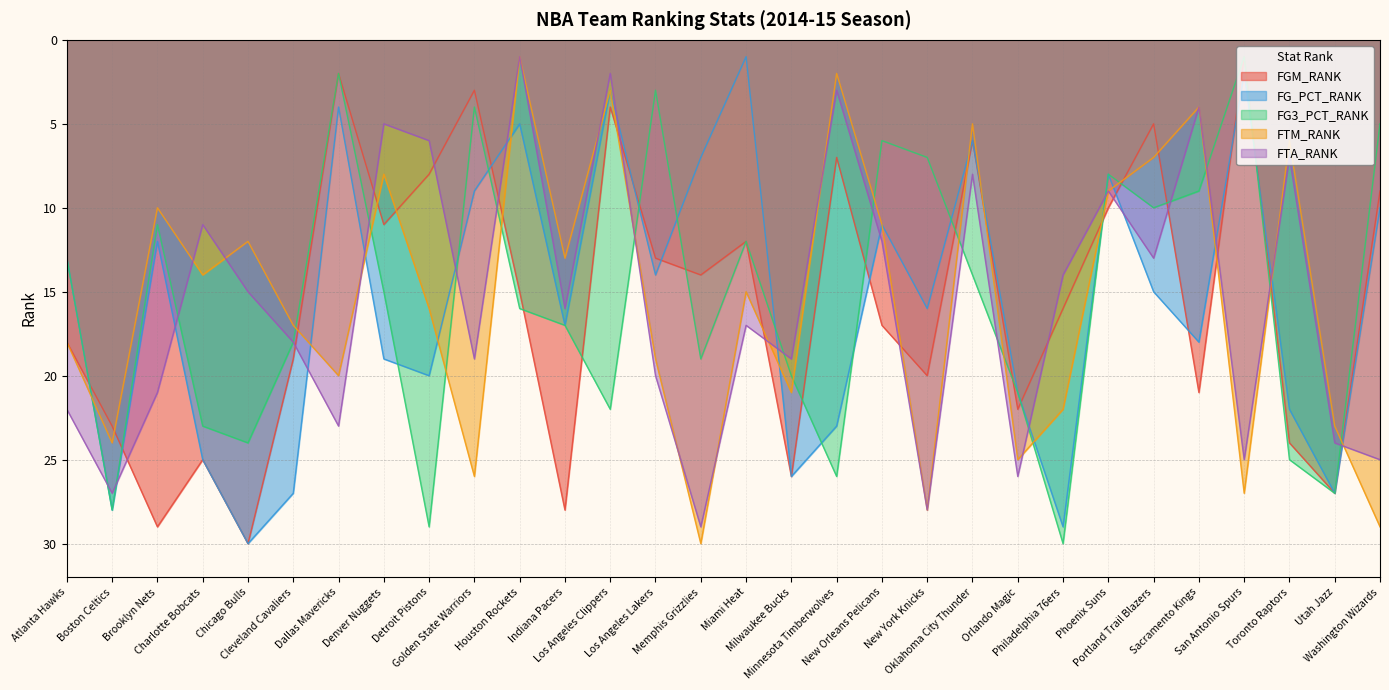

Is the value of FG3_PCT_RANK at Portland Trail Blazers greater than the value of FGM_RANK at Memphis Grizzlies?

No